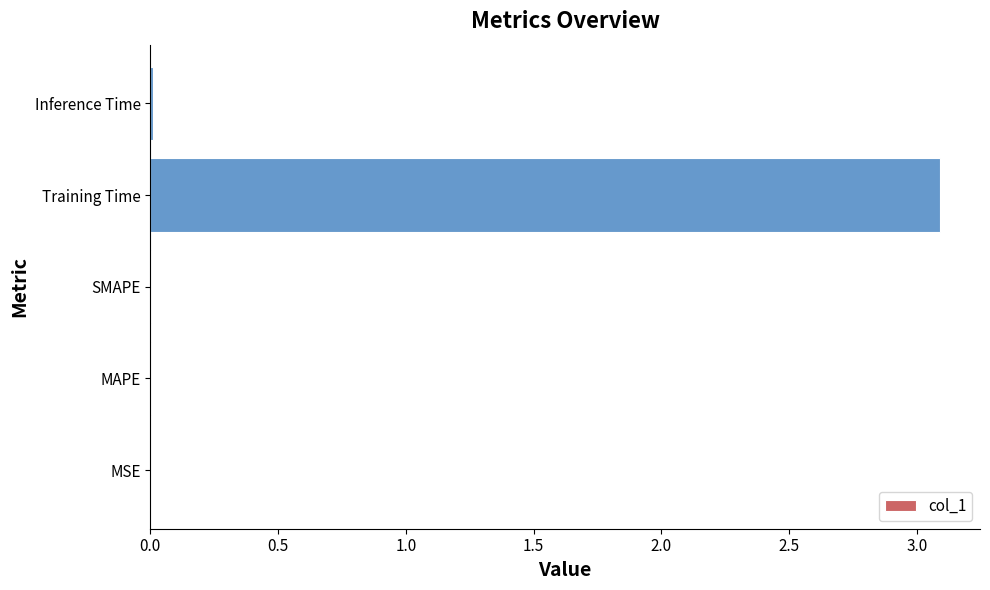

Between Inference Time and Training Time, which is larger?

Training Time